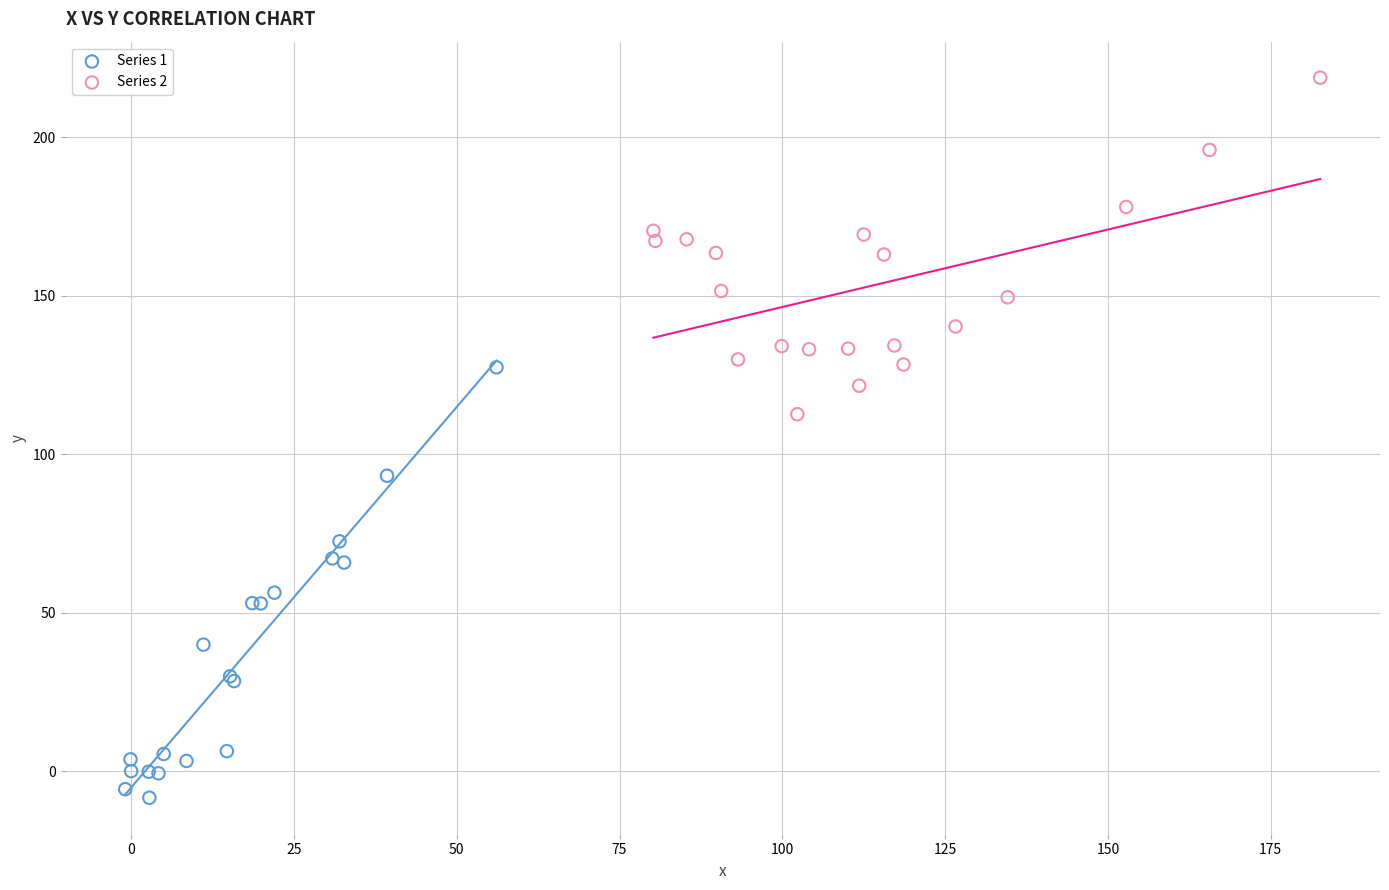

Which series contains the lowest Y value?

Series 1